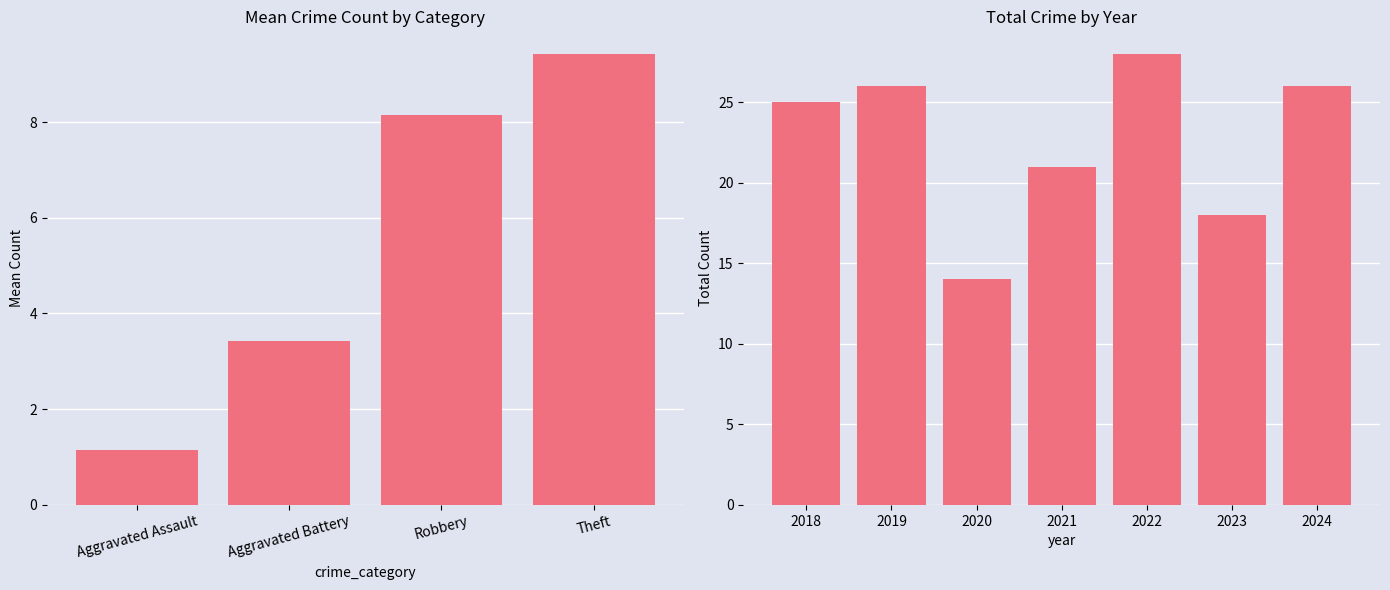

Is it true that Aggravated Assault equals 1 at 2021?

True